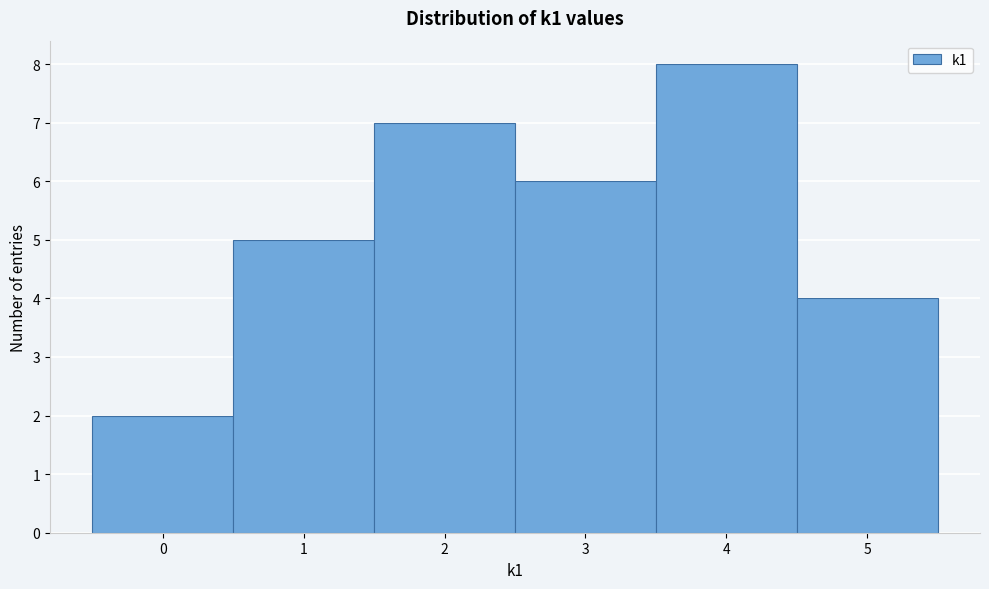

Which range on the x-axis has the tallest bar?

3.5 to 4.5